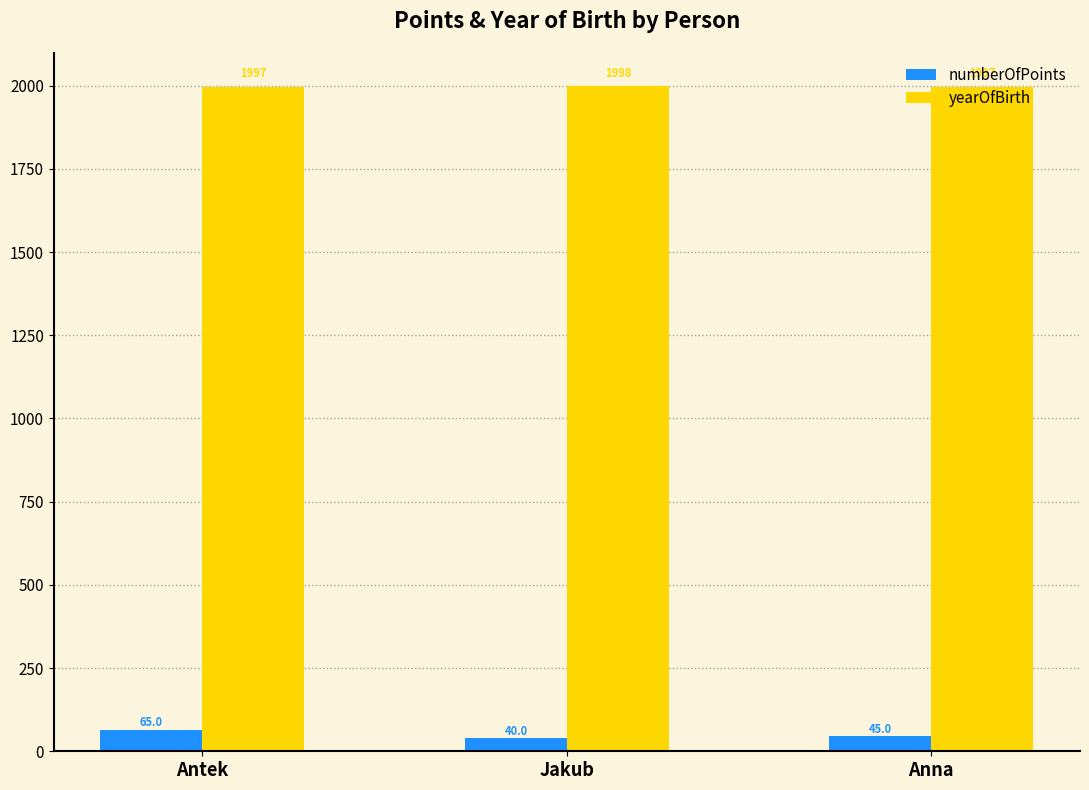

How many yearOfBirth values are between 1997 and 1998?

3